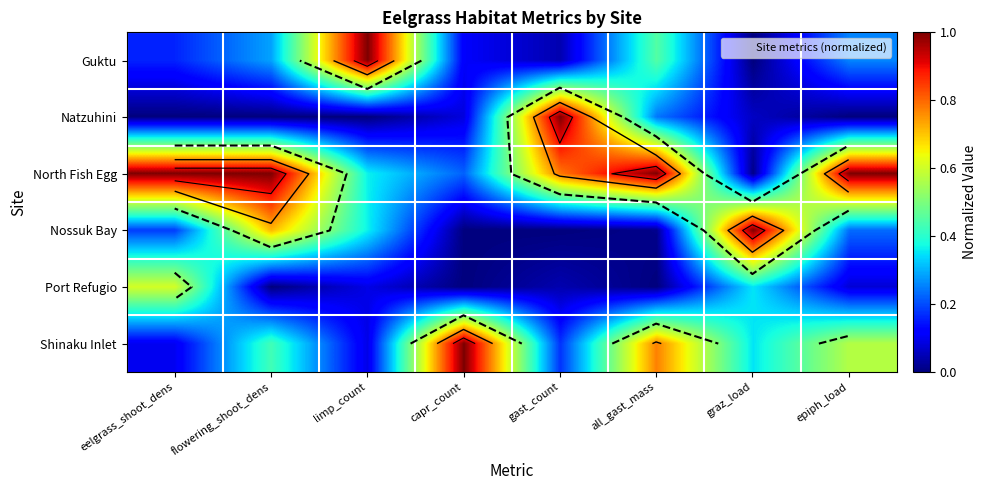

The value of Guktu at gast_count is 0.0. True or false?

True